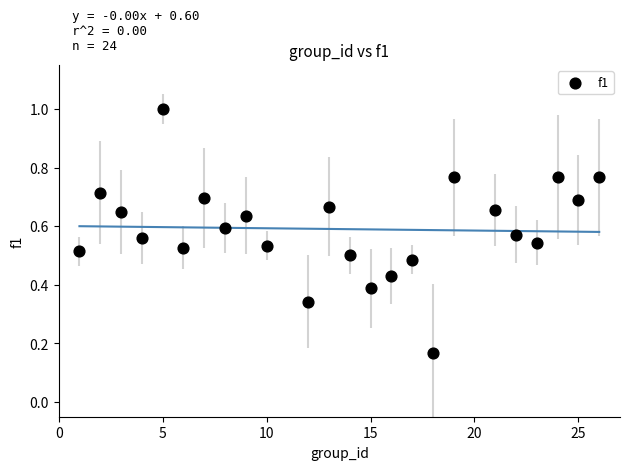

What is the range of X values (max minus min)?

25.0